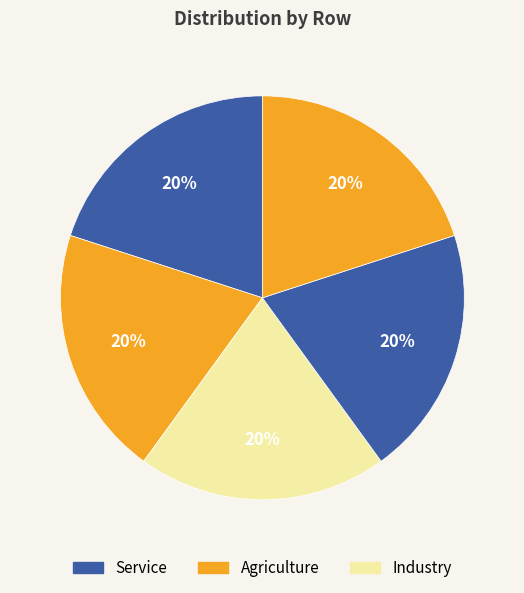

Which slice is the smallest?

2